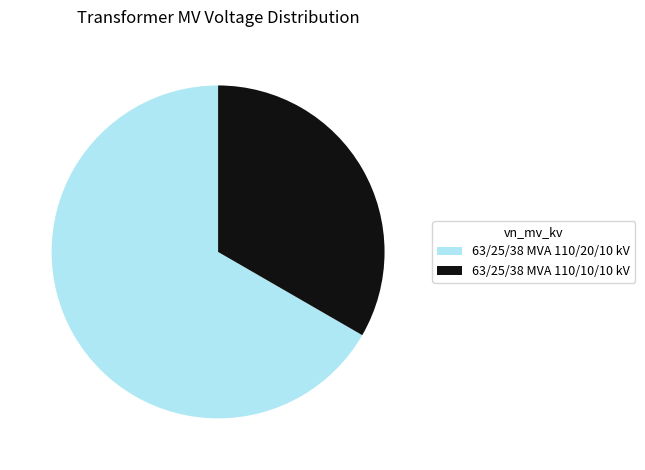

Rank the categories by value from lowest to highest.

63/25/38 MVA 110/10/10 kV, 63/25/38 MVA 110/20/10 kV